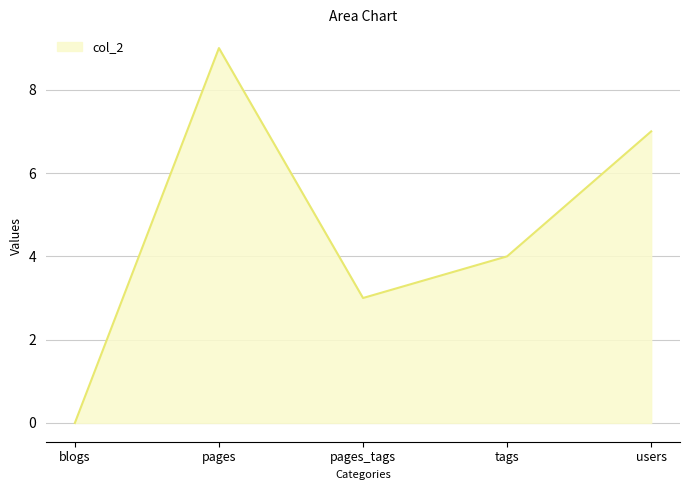

Where does the data first go above 4?

pages